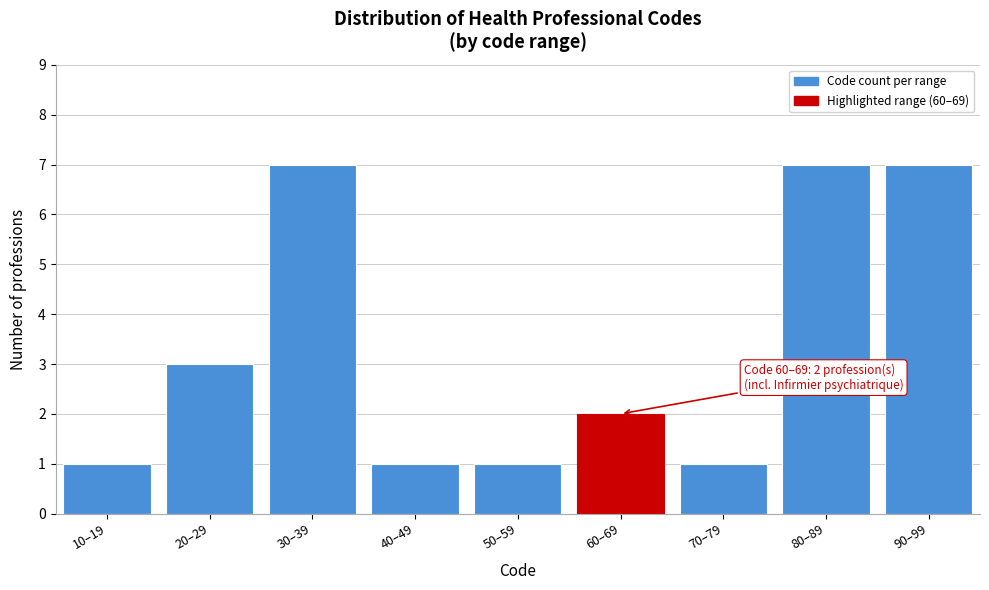

Reading right to left, what are all the values shown in this chart?

7	7	1	2	1	1	7	3	1